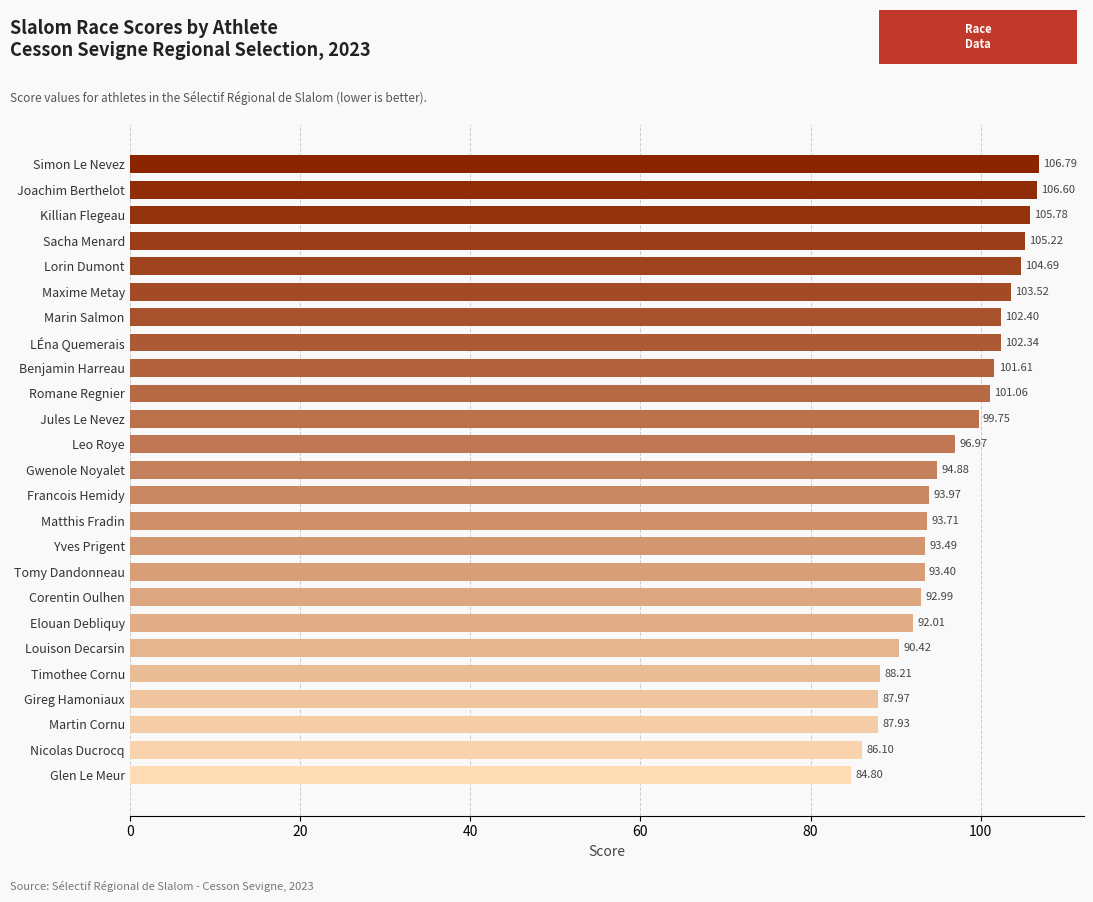

Where is the data nearest to the value 95?

Gwenole Noyalet